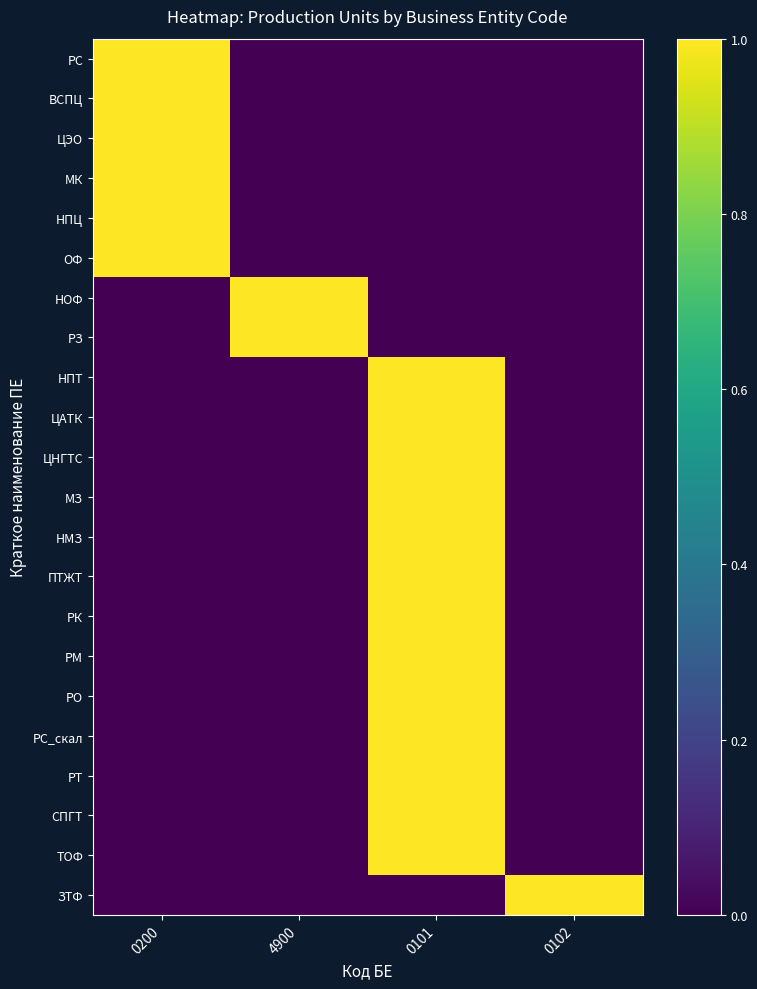

Which series has the largest total across all categories?

РС